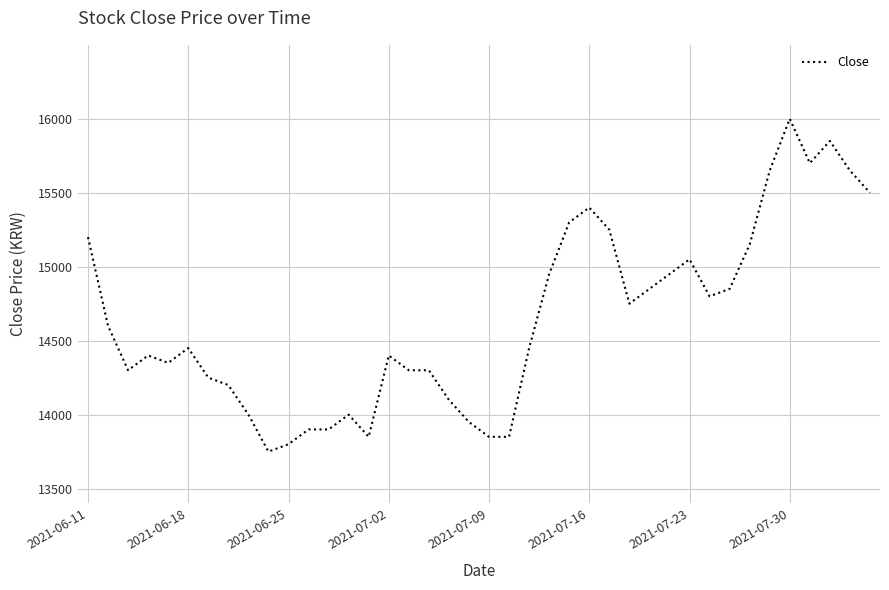

What is the difference between the maximum and minimum values?

2250